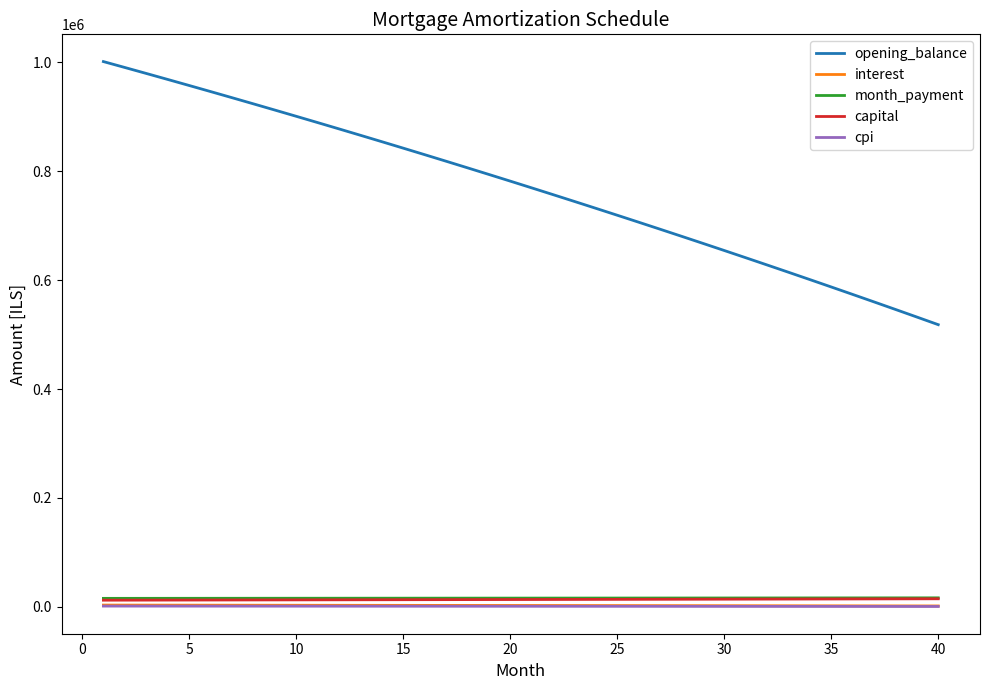

True or false: opening_balance has more than 1 points higher than both neighbors.

False